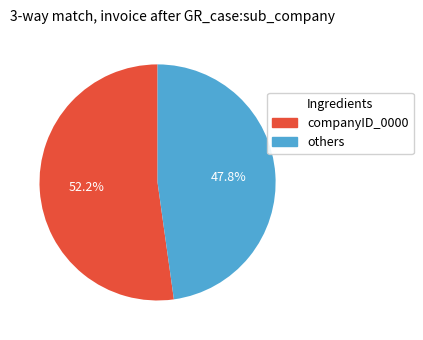

Which has a higher value, others or companyID_0000?

companyID_0000